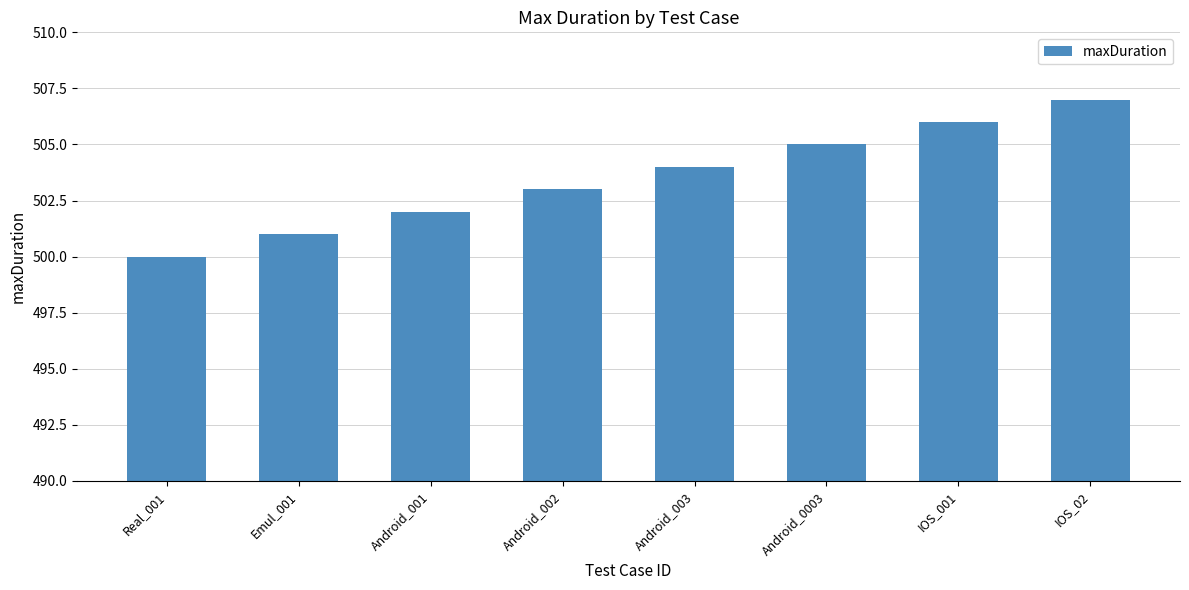

What is the difference between the maximum and minimum values?

7